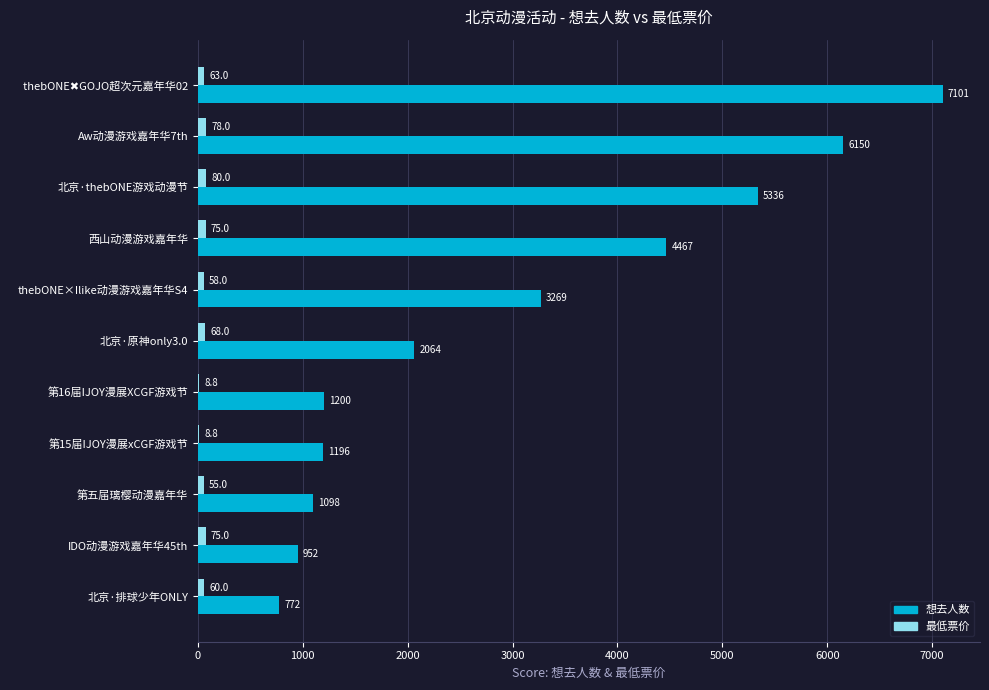

What is the sum of the 最低票价 values at 北京·排球少年ONLY and 北京·thebONE游戏动漫节?

140.0